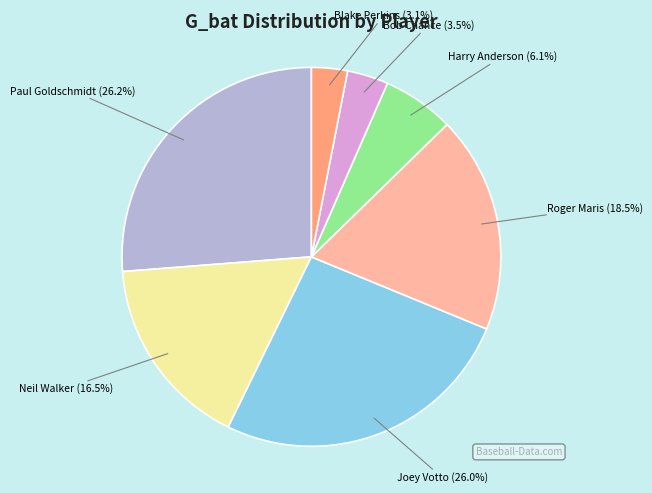

How many segments does this pie chart have?

7